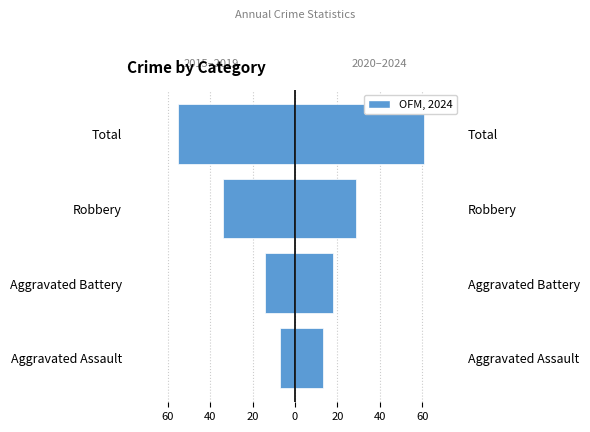

Is it true that 2015–2019 (Prior) equals -7 at Aggravated Battery?

False